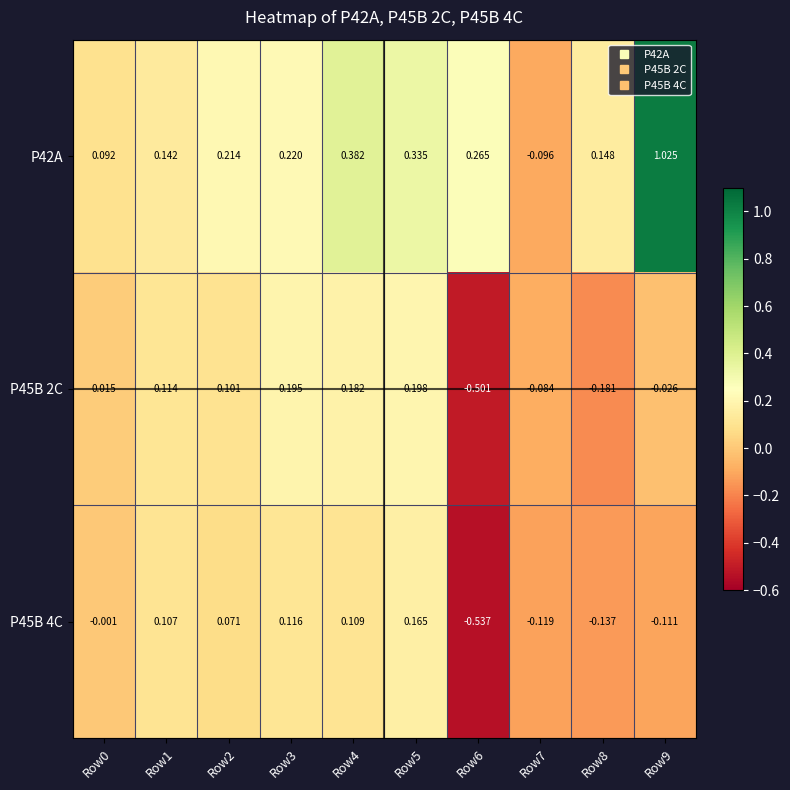

Which series changed the most between Row1 and Row8?

P45B 2C